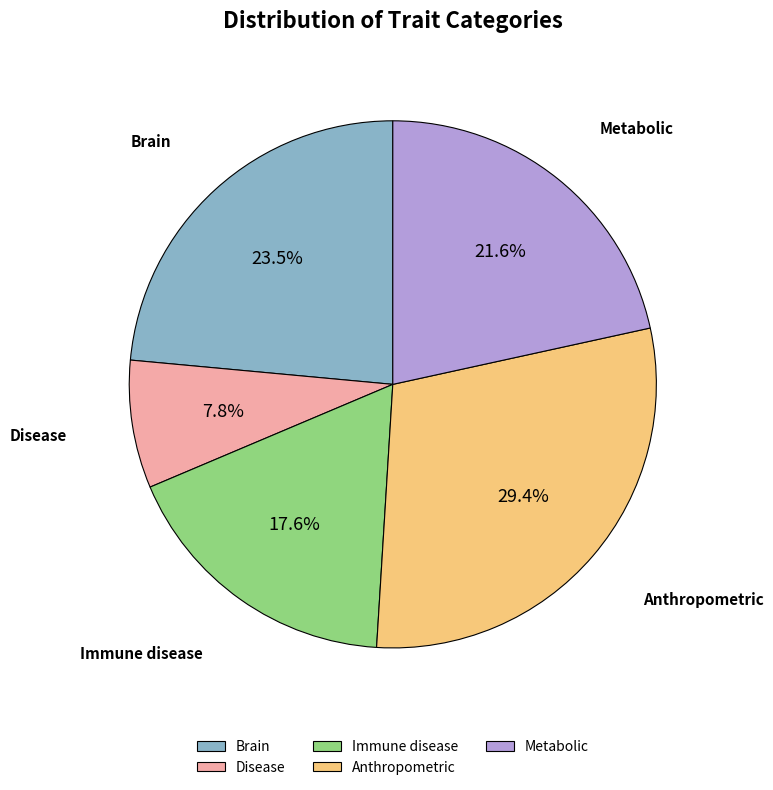

What percentage is NOT represented by Immune disease?

82.4%